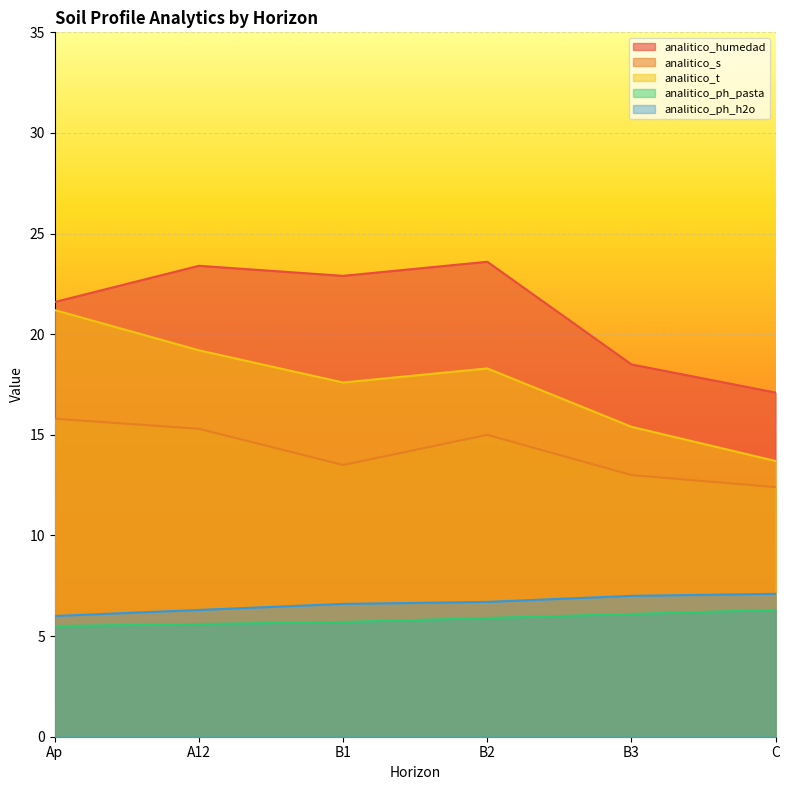

What are all the series names shown in the legend?

analitico_humedad, analitico_s, analitico_t, analitico_ph_pasta, analitico_ph_h2o